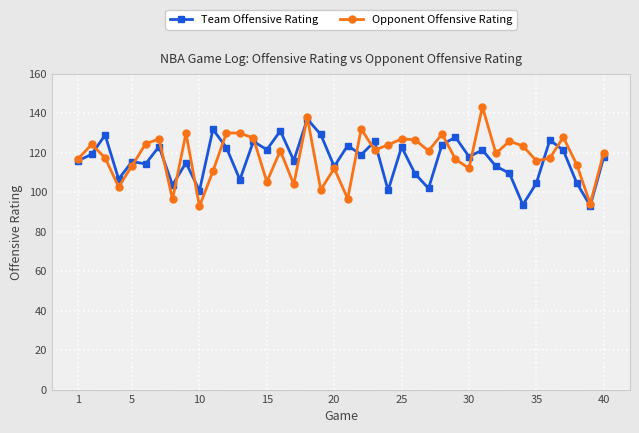

What is the value of the Team Offensive Rating point at the 32nd from the left?

113.1